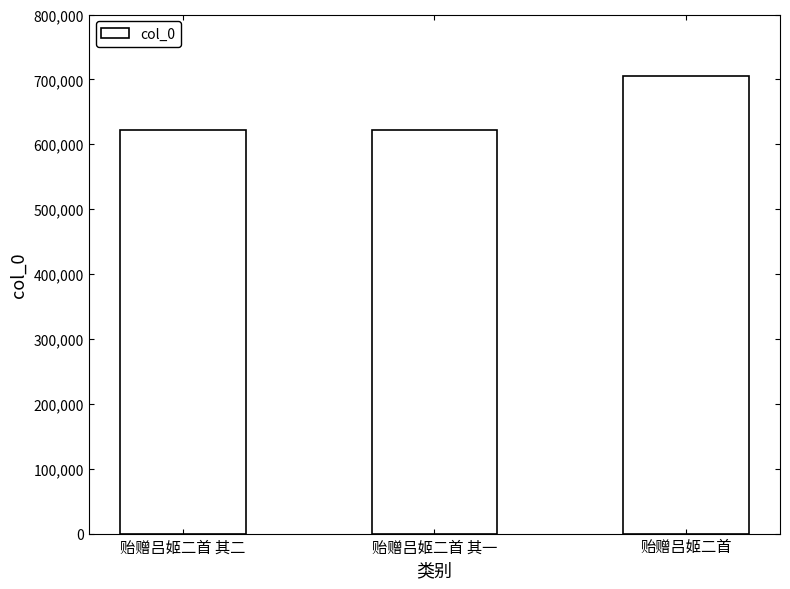

What is the average value?

649053